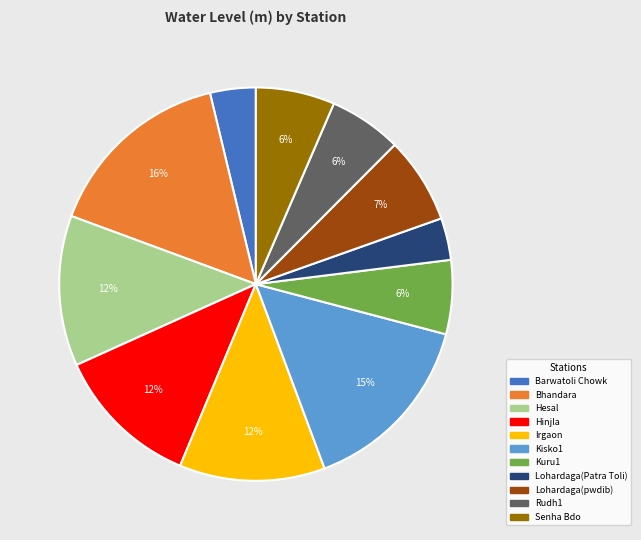

Do Hinjla and Kisko1 together represent more than half of the pie?

No